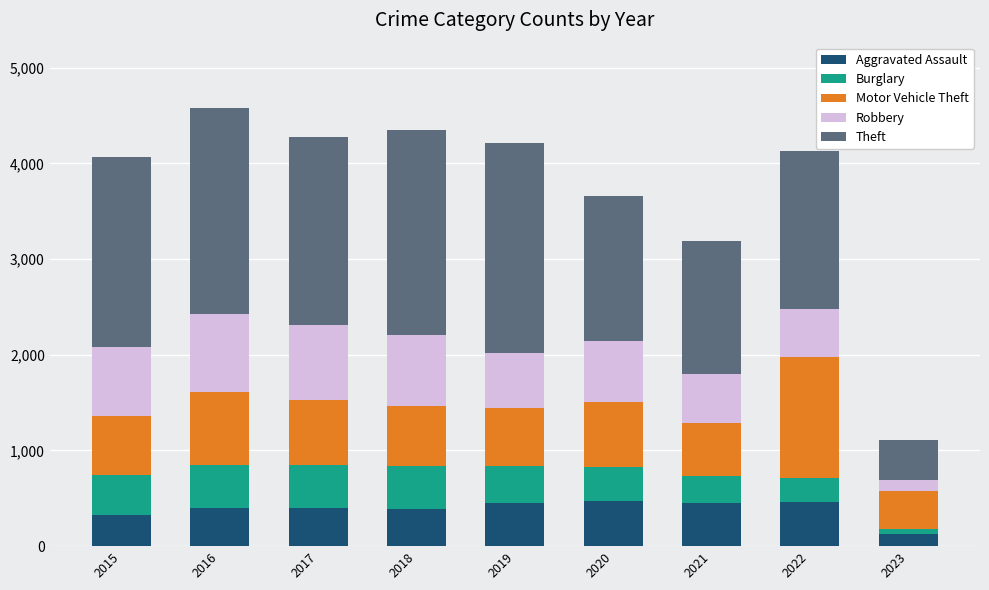

What is the average value of the Aggravated Assault series?

386